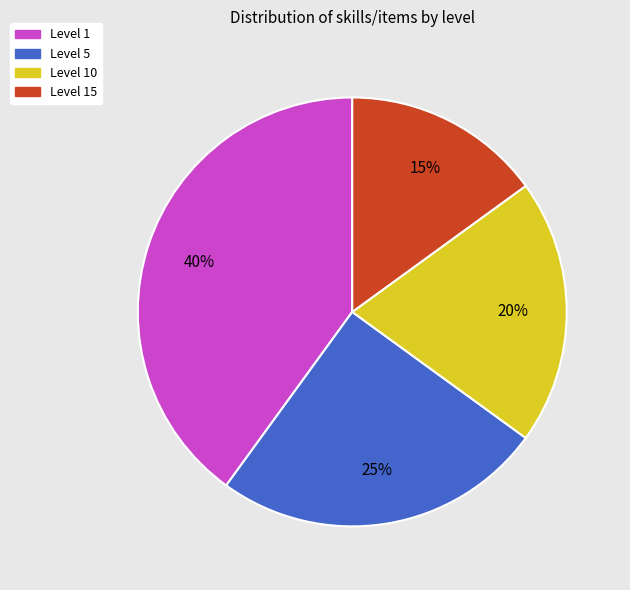

To the nearest percent, what is the difference between the largest and smallest slice percentages?

25%